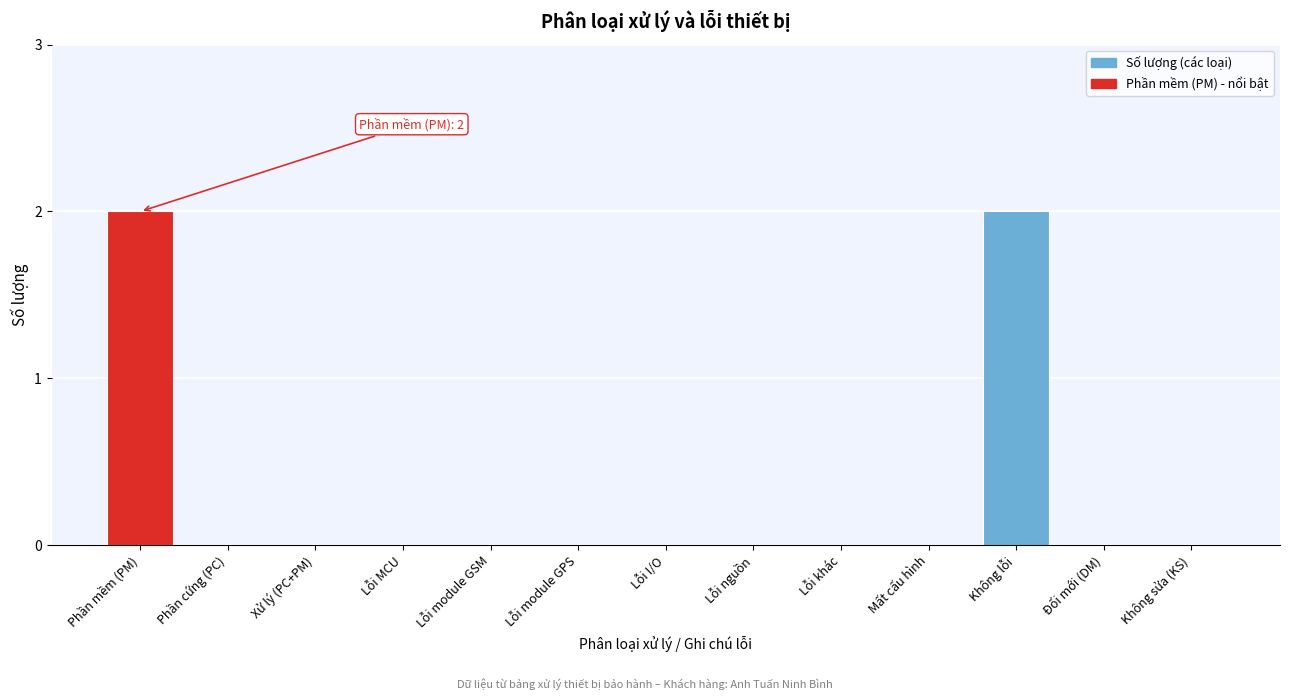

Reading left to right, transcribe all the data shown in this chart.

Phần mềm (PM)=2	Phần cứng (PC)=0	Xử lý (PC+PM)=0	Lỗi MCU=0	Lỗi module GSM=0	Lỗi module GPS=0	Lỗi I/O=0	Lỗi nguồn=0	Lỗi khác=0	Mất cấu hình=0	Không lỗi=2	Đổi mới (DM)=0	Không sửa (KS)=0